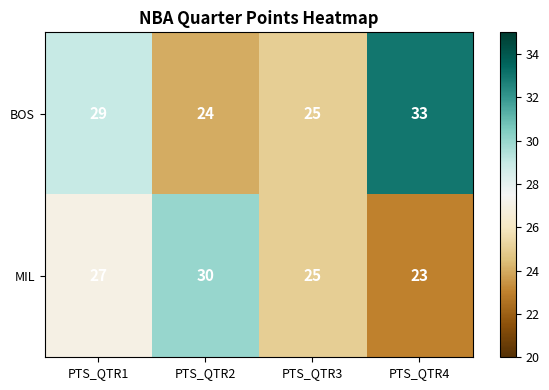

At which label is BOS closest to 28?

PTS_QTR1